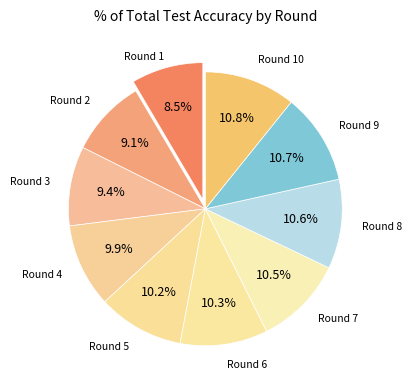

What percentage do Round 10 and Round 4 together represent?

20.7%